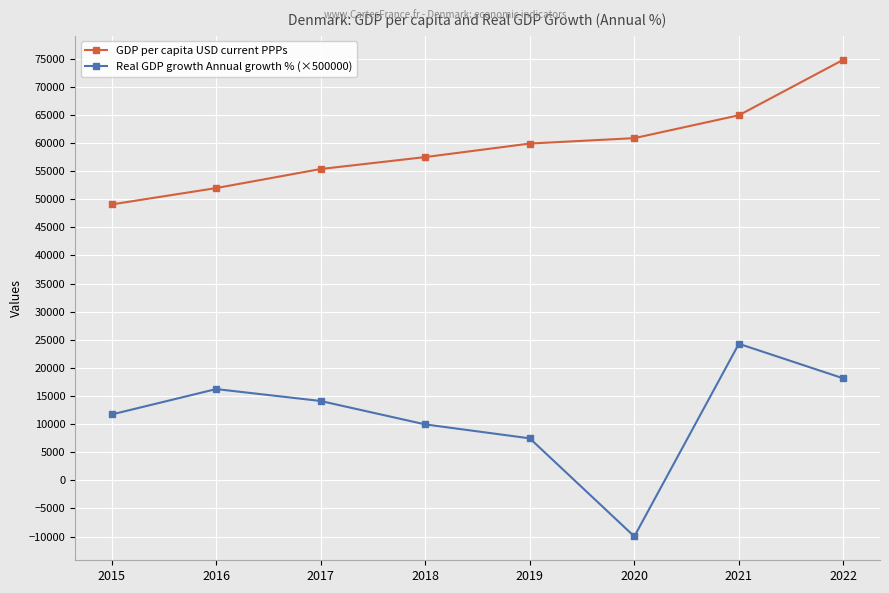

The value of GDP per capita USD current PPPs at 2021 is 64914.2. True or false?

True